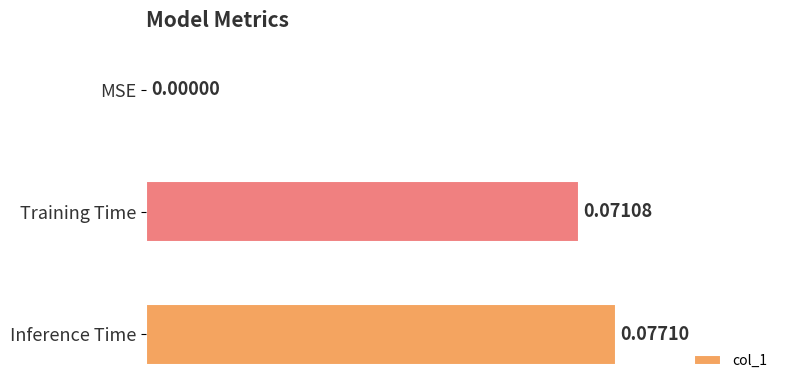

Where is the data nearest to the value 0?

MSE